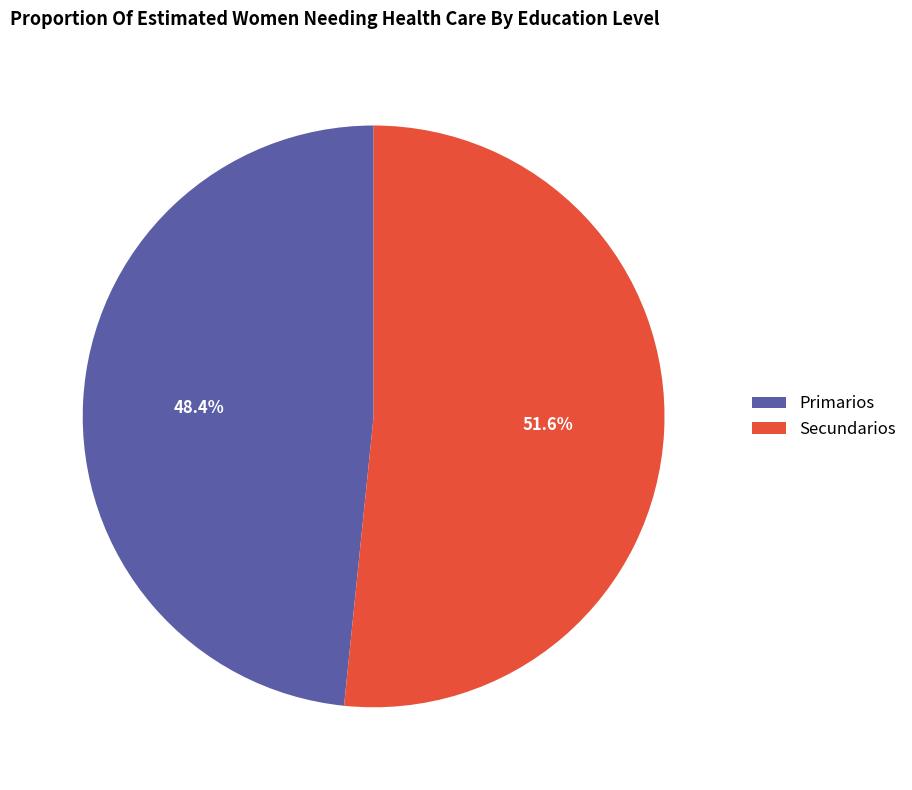

How many segments does this pie chart have?

2